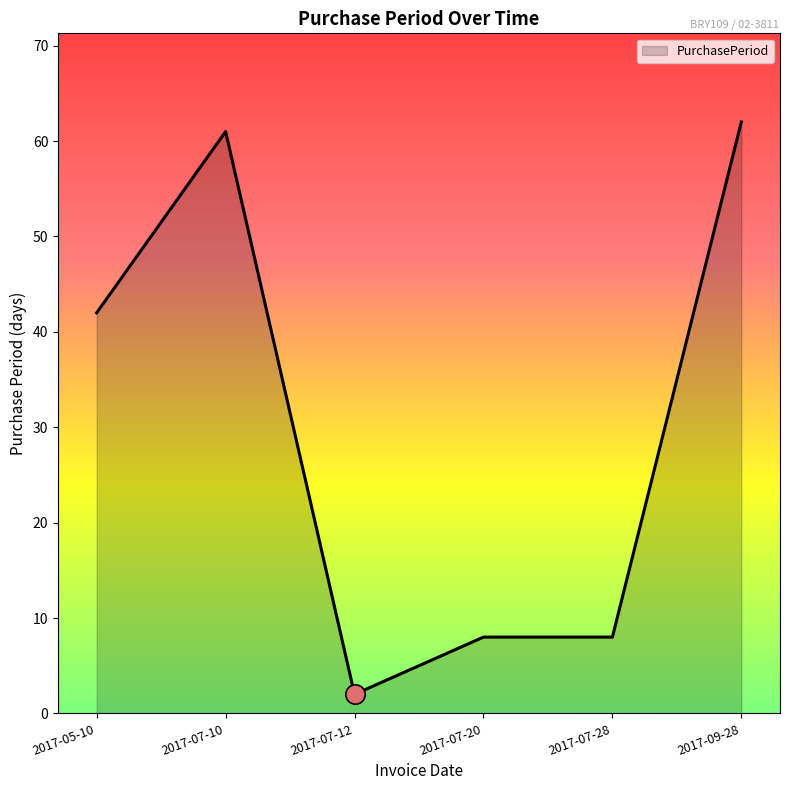

How many lines are shown in the chart?

1